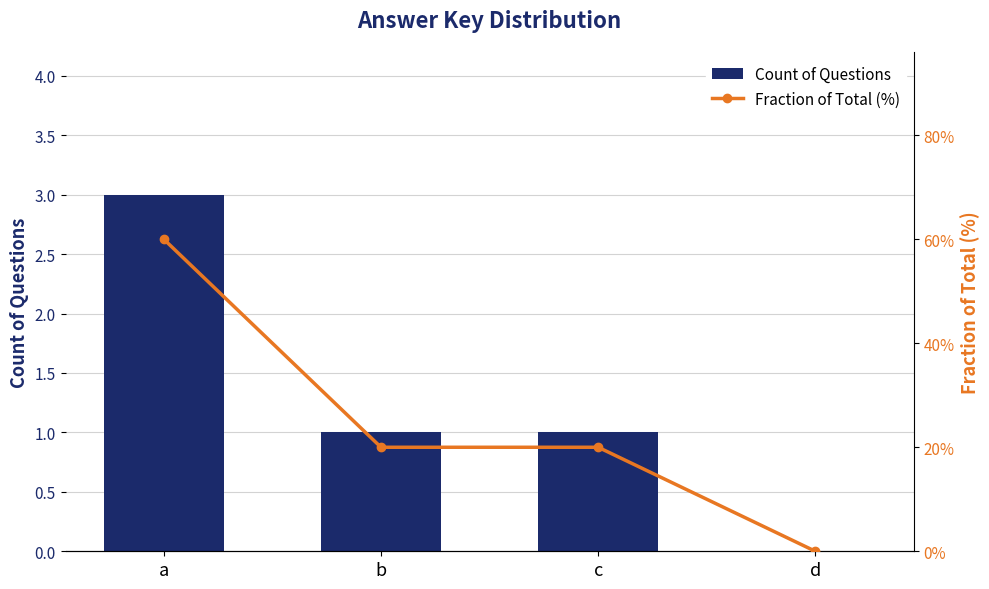

Which series changed the most between a and c?

Fraction of Total (%)